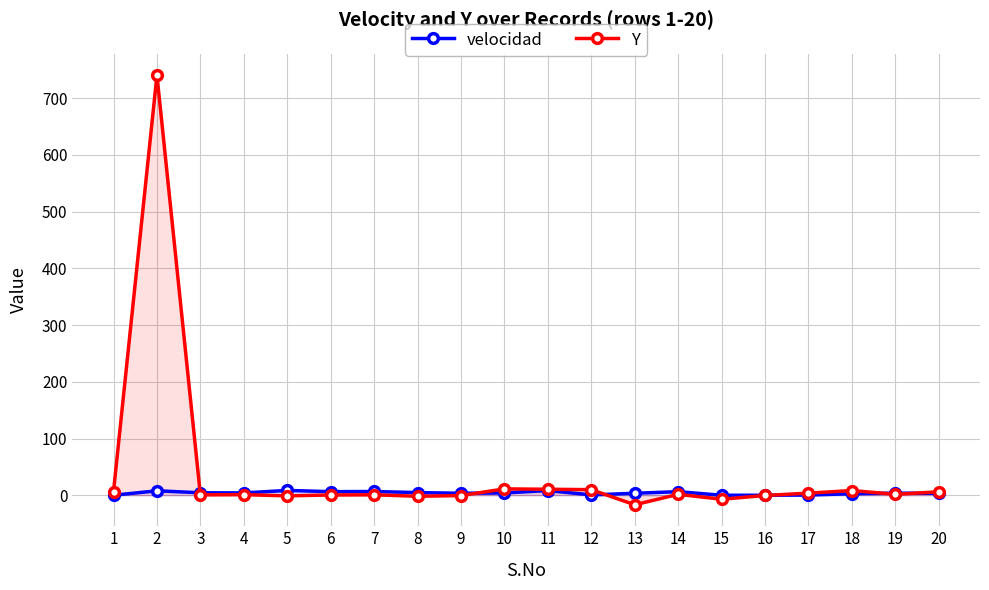

Where is velocidad nearest to the value 4?

10